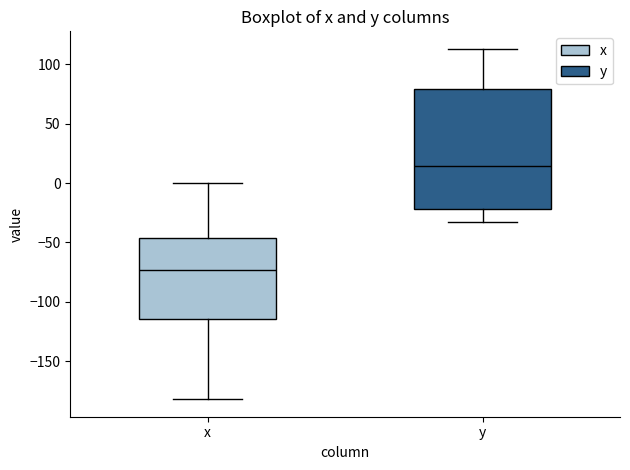

Which box's median line is the highest?

y